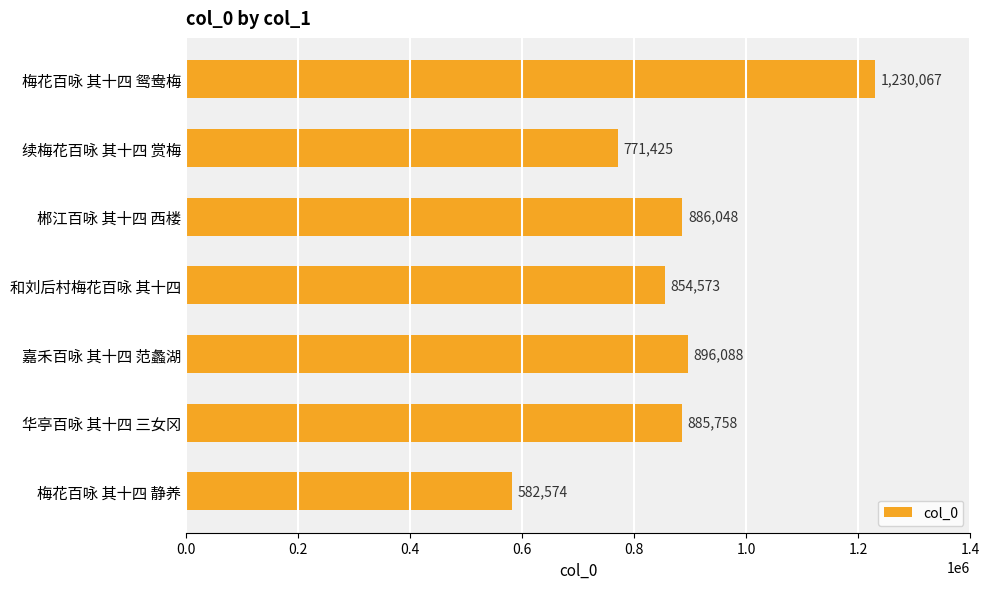

What is the label of the 1st bar from the bottom?

梅花百咏 其十四 静养